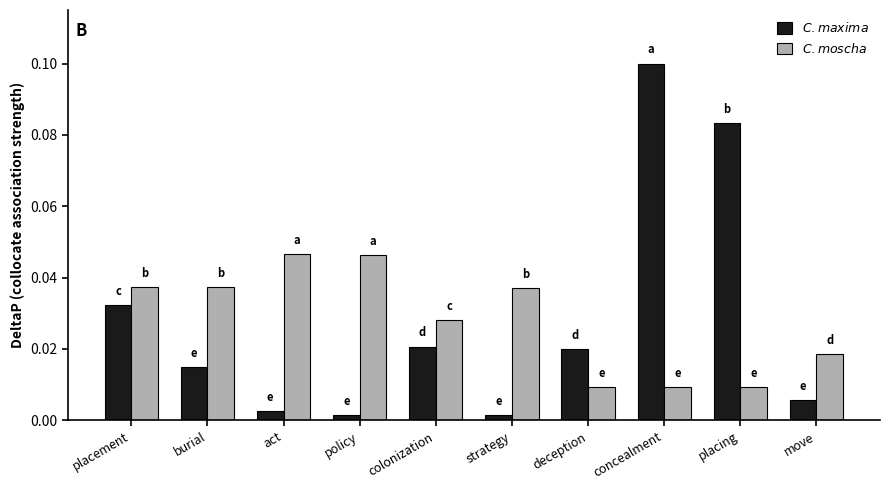

At which category is the sum across all series the highest?

concealment